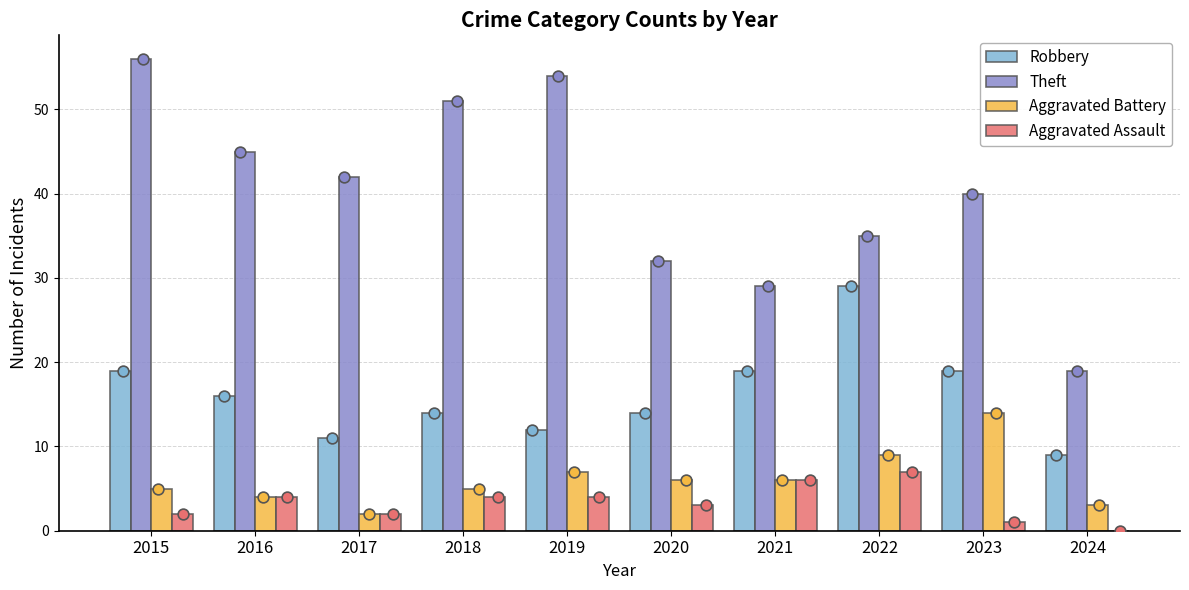

Which series reaches the minimum Y coordinate?

Aggravated Assault